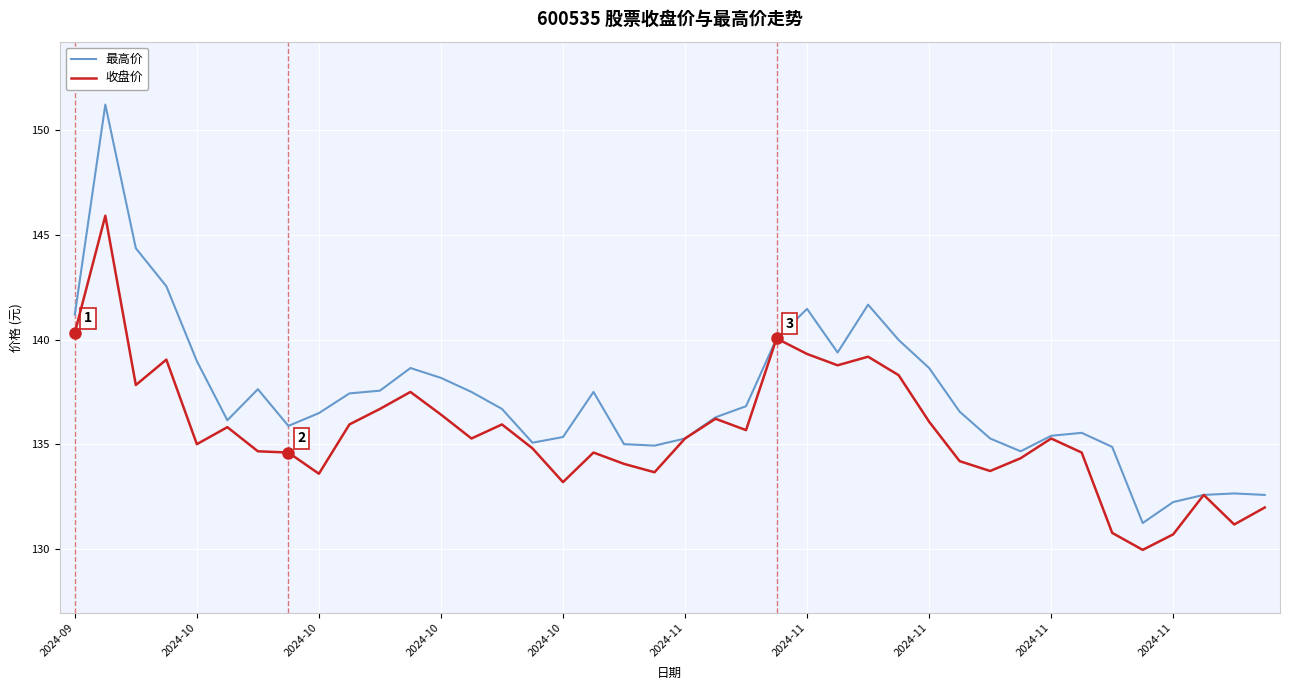

Which series has the widest spread of values?

最高价